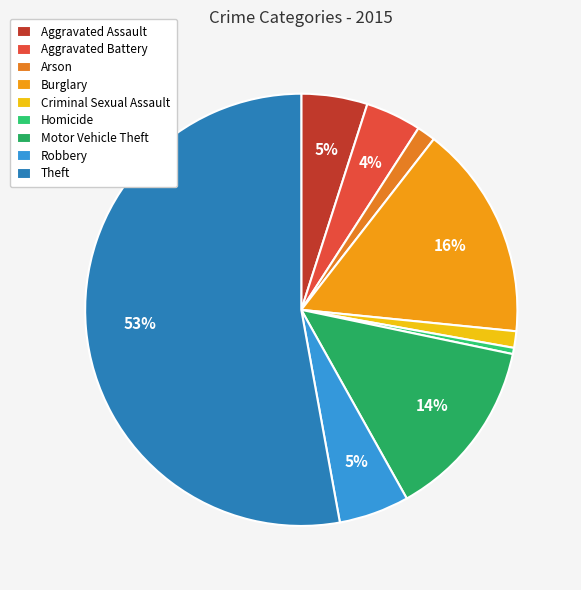

What is the change in value from Burglary to Criminal Sexual Assault?

-96